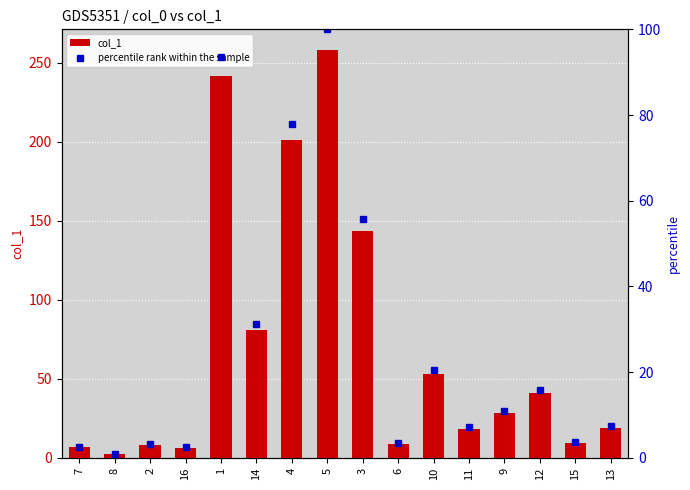

What is the label of the 15th bar from the left?

15